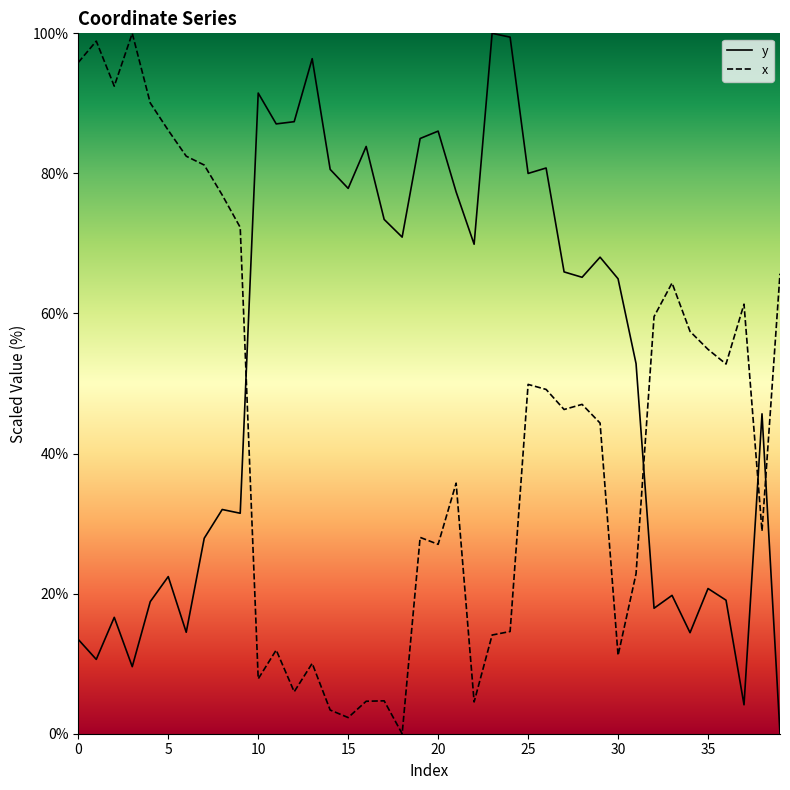

True or false: y and x intersect in this chart.

True